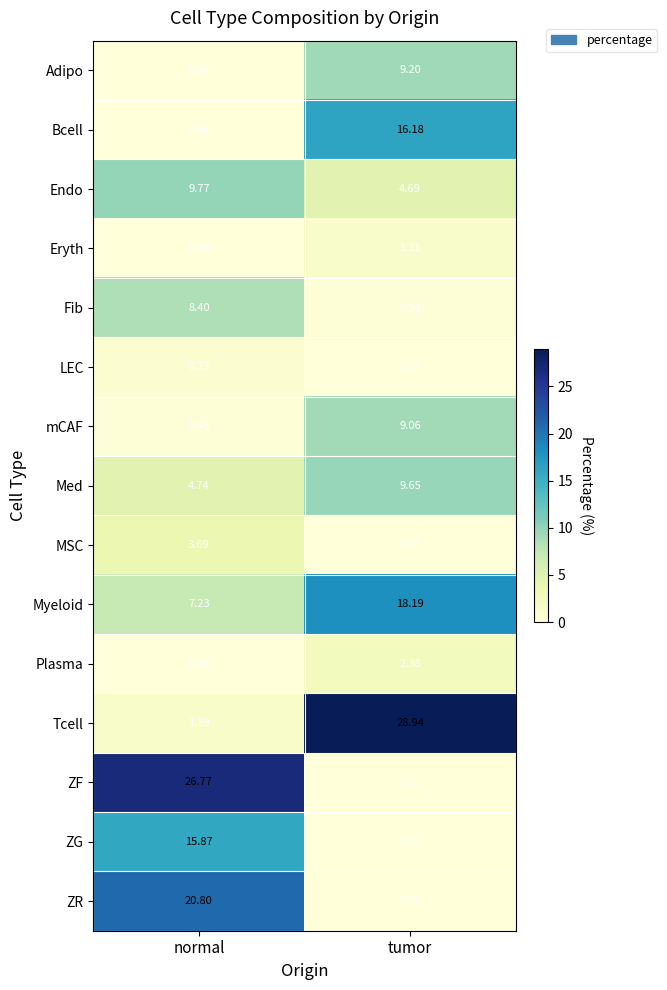

What is the maximum value shown in the chart?

28.9